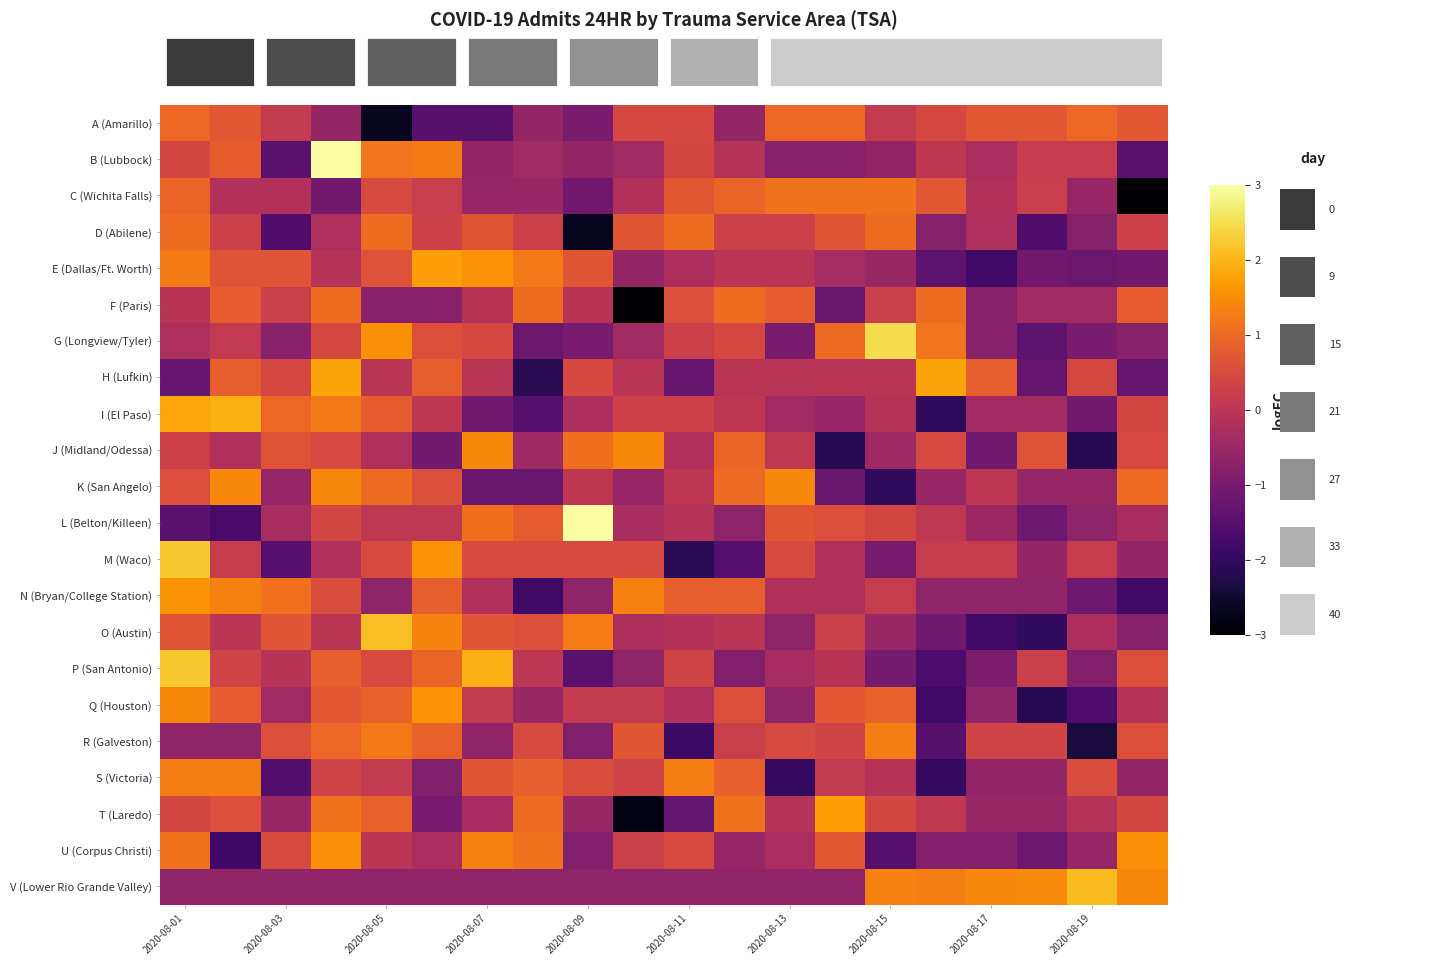

At which category is the sum across all series the highest?

2020-08-01